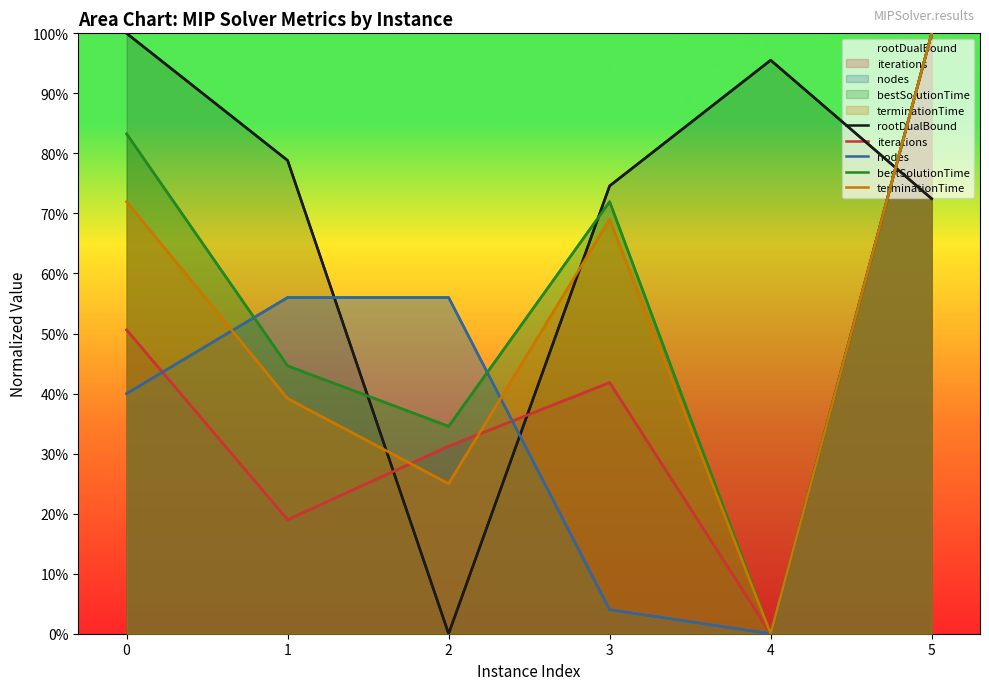

Reading right to left, extract all data points from this chart.

rootDualBound: 5=0.7	4=1.0	3=0.7	2=0.0	1=0.8	0=1.0
iterations: 5=1.0	4=0.0	3=0.4	2=0.3	1=0.2	0=0.5
nodes: 5=1.0	4=0.0	3=0.0	2=0.6	1=0.6	0=0.4
bestSolutionTime: 5=1.0	4=0.0	3=0.7	2=0.3	1=0.4	0=0.8
terminationTime: 5=1.0	4=0.0	3=0.7	2=0.2	1=0.4	0=0.7